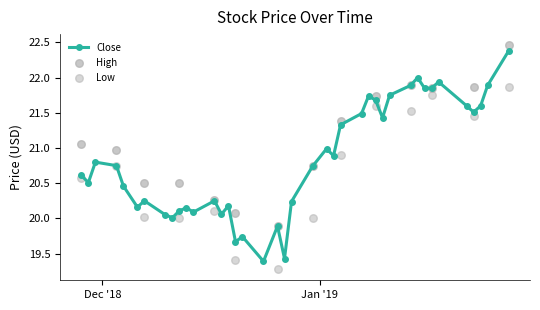

What is the total value across all series at 32?

65.7